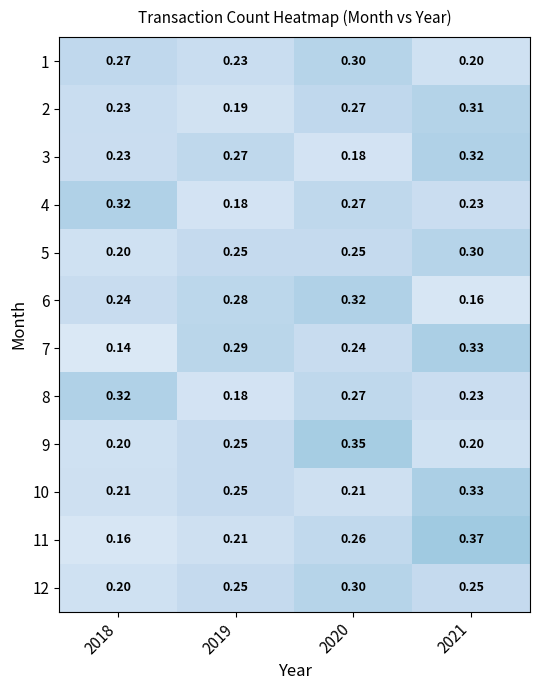

Is the value of 2 at 2019 greater than the value of 8 at 2021?

No